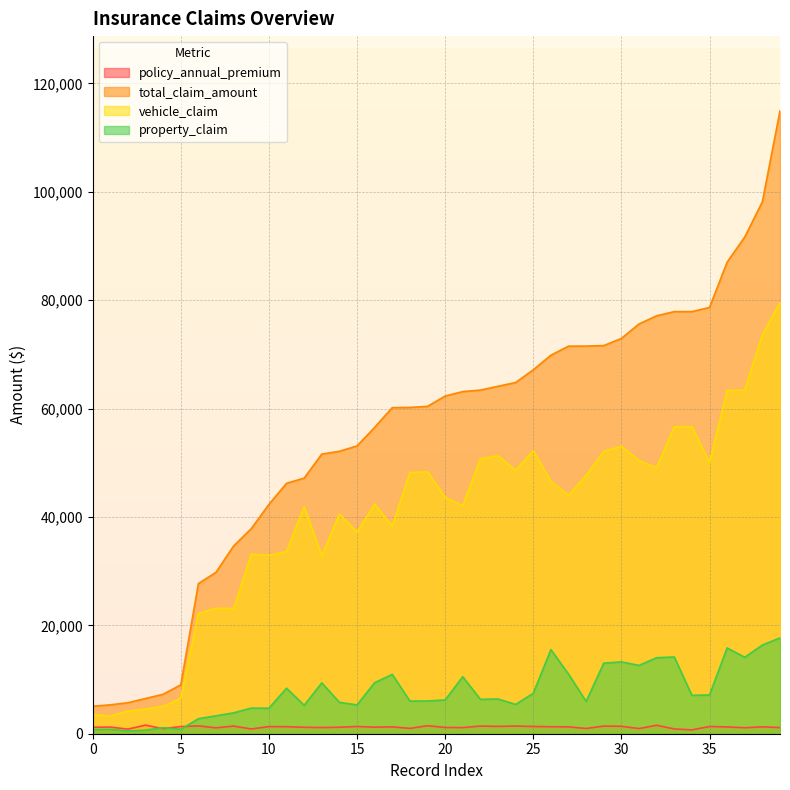

True or false: total_claim_amount and property_claim cross at least once.

False